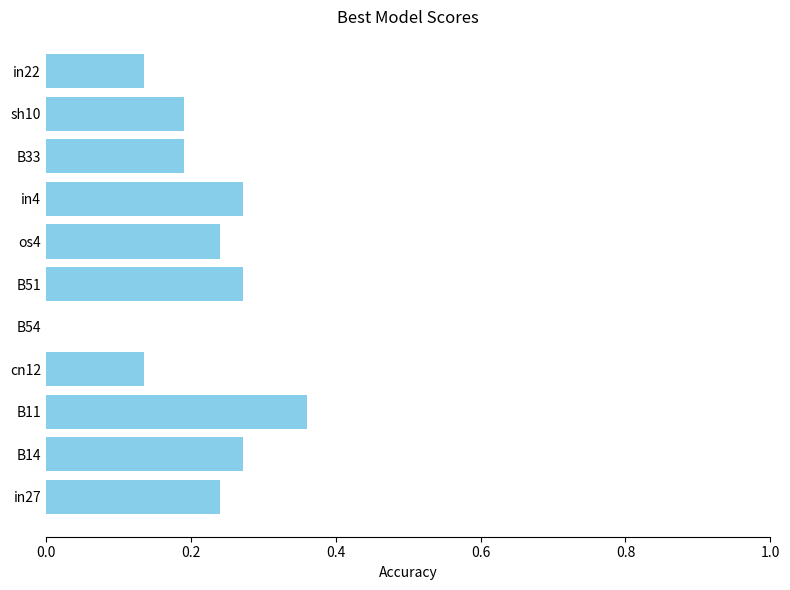

What is the sum of the values at in27 and B11?

0.6